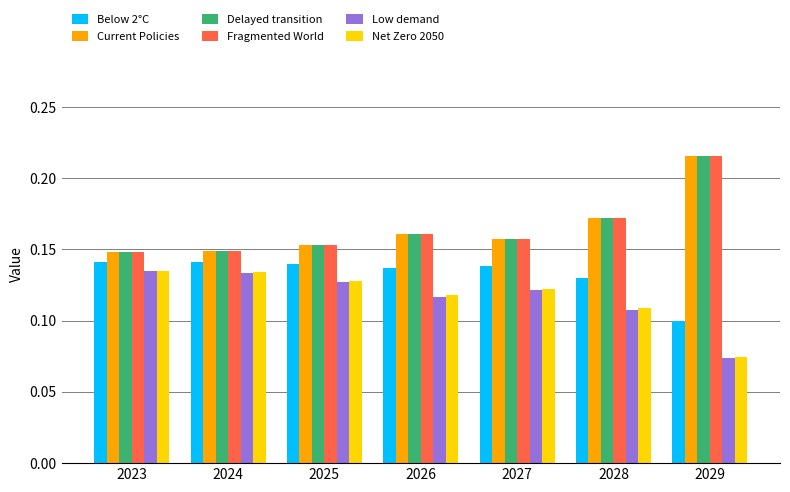

At how many categories does at least one series exceed 0?

7